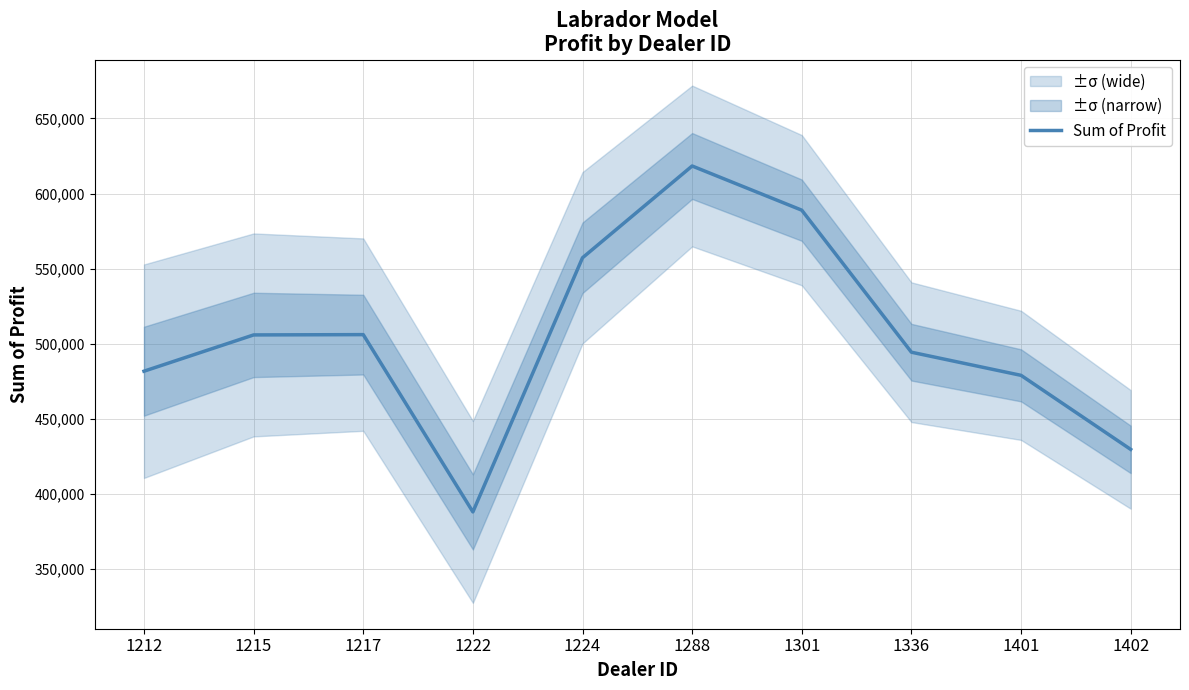

What is the smallest value displayed?

388094.0